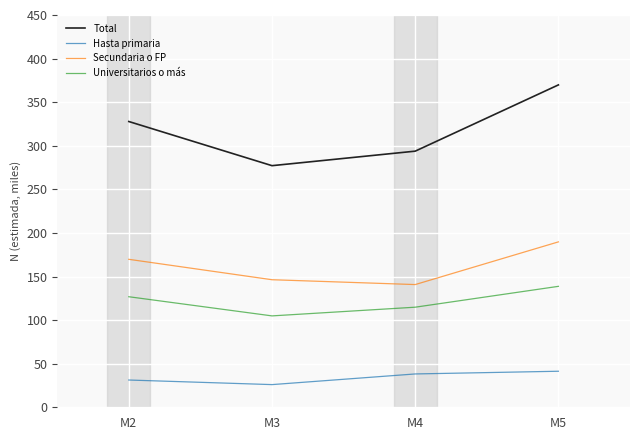

Does the chart display data point markers on the line(s)?

No